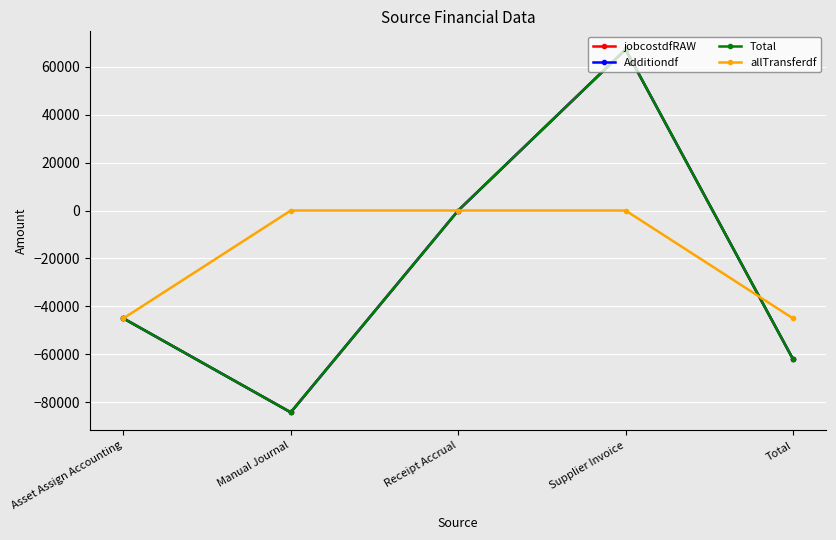

What is the minimum value for jobcostdfRAW?

-84290.0